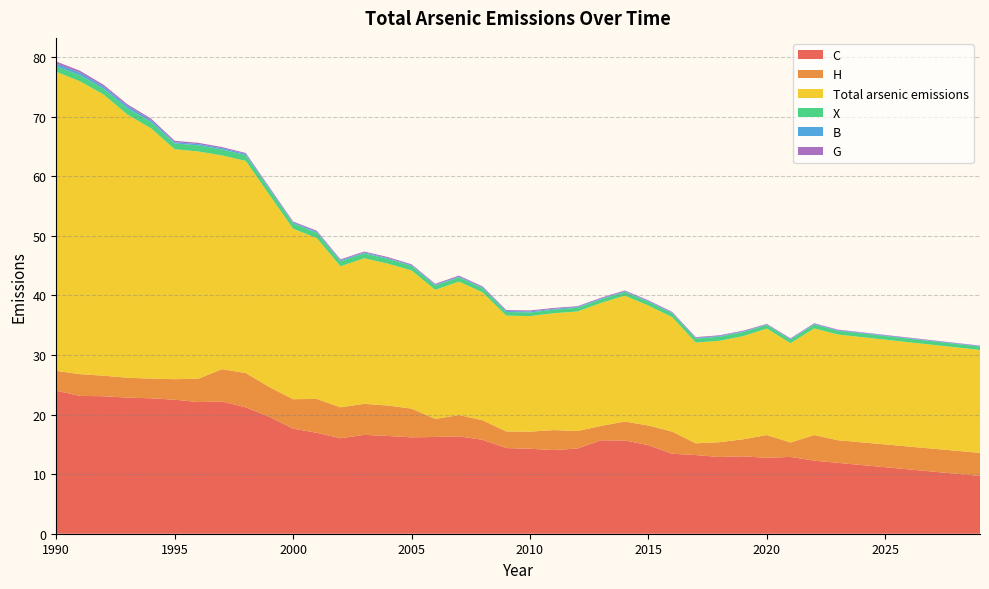

Reading left to right, list all the values displayed in this chart.

C: 1990=24.0	1991=23.1	1992=23.1	1993=22.8	1994=22.7	1995=22.5	1996=22.1	1997=22.2	1998=21.2	1999=19.6	2000=17.6	2001=16.9	2002=16.0	2003=16.6	2004=16.4	2005=16.2	2006=16.2	2007=16.3	2008=15.8	2009=14.4	2010=14.3	2011=14.0	2012=14.3	2013=15.7	2014=15.6	2015=14.9	2016=13.4	2017=13.2	2018=12.9	2019=13.0	2020=12.7	2021=12.9	2022=12.3	2023=11.9	2024=11.5	2025=11.2	2026=10.8	2027=10.4	2028=10.1	2029=9.7
H: 1990=3.3	1991=3.6	1992=3.4	1993=3.3	1994=3.3	1995=3.4	1996=3.9	1997=5.4	1998=5.8	1999=5.0	2000=4.9	2001=5.7	2002=5.2	2003=5.2	2004=5.1	2005=4.8	2006=3.0	2007=3.6	2008=3.3	2009=2.8	2010=2.9	2011=3.4	2012=2.9	2013=2.4	2014=3.2	2015=3.3	2016=3.7	2017=2.0	2018=2.5	2019=2.9	2020=3.8	2021=2.4	2022=4.3	2023=3.8	2024=3.8	2025=3.8	2026=3.8	2027=3.8	2028=3.9	2029=3.9
Total arsenic emissions: 1990=50.2	1991=49.1	1992=47.2	1993=44.2	1994=42.0	1995=38.6	1996=38.1	1997=35.9	1998=35.6	1999=32.2	2000=28.6	2001=27.0	2002=23.7	2003=24.4	2004=23.8	2005=23.2	2006=21.7	2007=22.4	2008=21.5	2009=19.4	2010=19.4	2011=19.6	2012=20.1	2013=20.6	2014=21.1	2015=20.1	2016=19.2	2017=16.9	2018=17.0	2019=17.3	2020=17.9	2021=16.7	2022=17.9	2023=17.7	2024=17.7	2025=17.6	2026=17.5	2027=17.4	2028=17.3	2029=17.3
X: 1990=0.9	1991=1.0	1992=1.0	1993=1.1	1994=1.1	1995=1.0	1996=1.0	1997=1.0	1998=1.0	1999=0.9	2000=0.9	2001=0.9	2002=0.9	2003=0.8	2004=0.8	2005=0.7	2006=0.7	2007=0.7	2008=0.7	2009=0.6	2010=0.6	2011=0.6	2012=0.6	2013=0.6	2014=0.6	2015=0.6	2016=0.6	2017=0.7	2018=0.7	2019=0.7	2020=0.6	2021=0.6	2022=0.7	2023=0.6	2024=0.6	2025=0.6	2026=0.6	2027=0.6	2028=0.6	2029=0.6
B: 1990=0.4	1991=0.4	1992=0.4	1993=0.4	1994=0.3	1995=0.2	1996=0.2	1997=0.2	1998=0.2	1999=0.2	2000=0.2	2001=0.2	2002=0.2	2003=0.1	2004=0.1	2005=0.1	2006=0.1	2007=0.1	2008=0.1	2009=0.2	2010=0.2	2011=0.1	2012=0.1	2013=0.1	2014=0.1	2015=0.1	2016=0.1	2017=0.1	2018=0.1	2019=0.1	2020=0.1	2021=0.1	2022=0.1	2023=0.1	2024=0.1	2025=0.1	2026=0.1	2027=0.1	2028=0.1	2029=0.1
G: 1990=0.4	1991=0.3	1992=0.3	1993=0.3	1994=0.3	1995=0.2	1996=0.2	1997=0.2	1998=0.1	1999=0.2	2000=0.2	2001=0.2	2002=0.2	2003=0.2	2004=0.2	2005=0.1	2006=0.2	2007=0.2	2008=0.1	2009=0.1	2010=0.2	2011=0.1	2012=0.1	2013=0.1	2014=0.1	2015=0.1	2016=0.1	2017=0.1	2018=0.1	2019=0.1	2020=0.1	2021=0.1	2022=0.1	2023=0.1	2024=0.1	2025=0.1	2026=0.1	2027=0.1	2028=0.1	2029=0.1